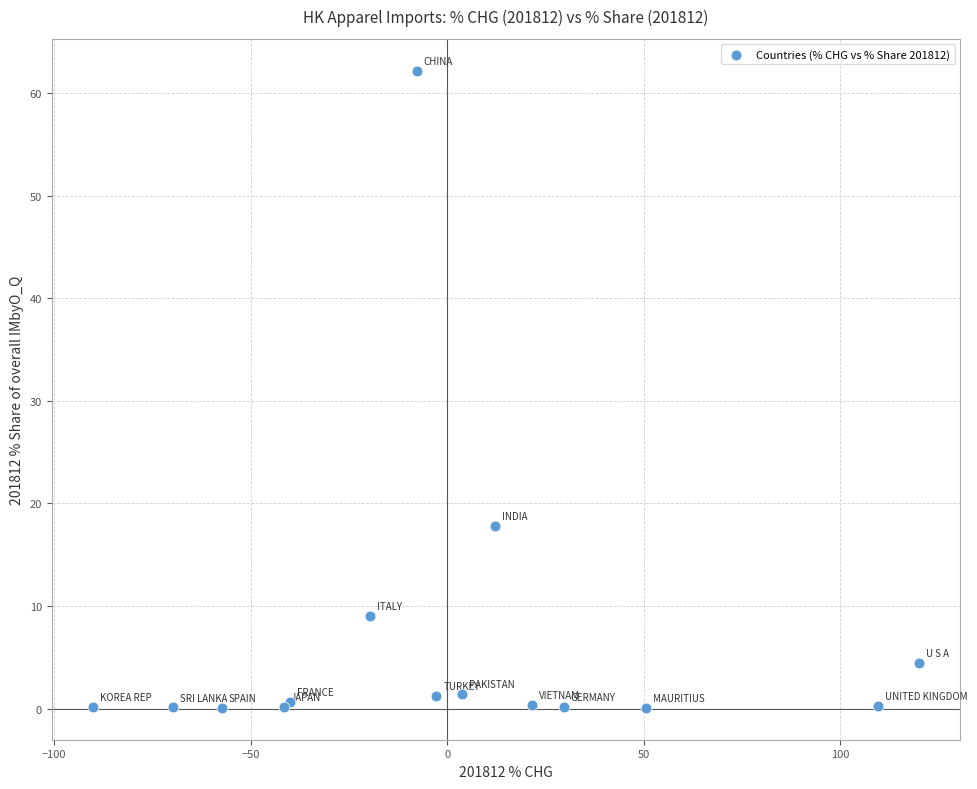

What Y value in the scatter plot is closest to 31?

17.8